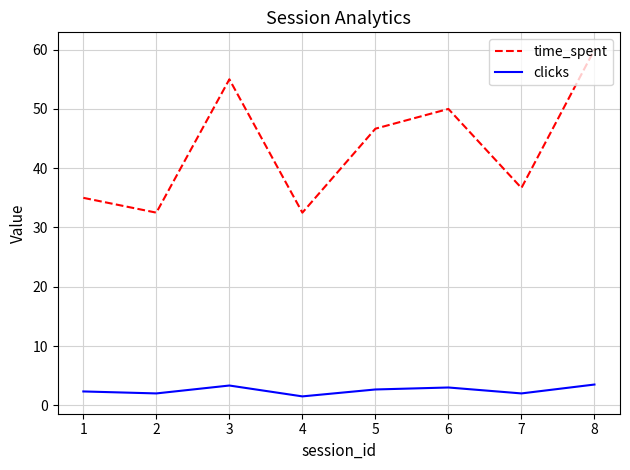

Is the value of time_spent at 3 greater than the value of clicks at 1?

Yes